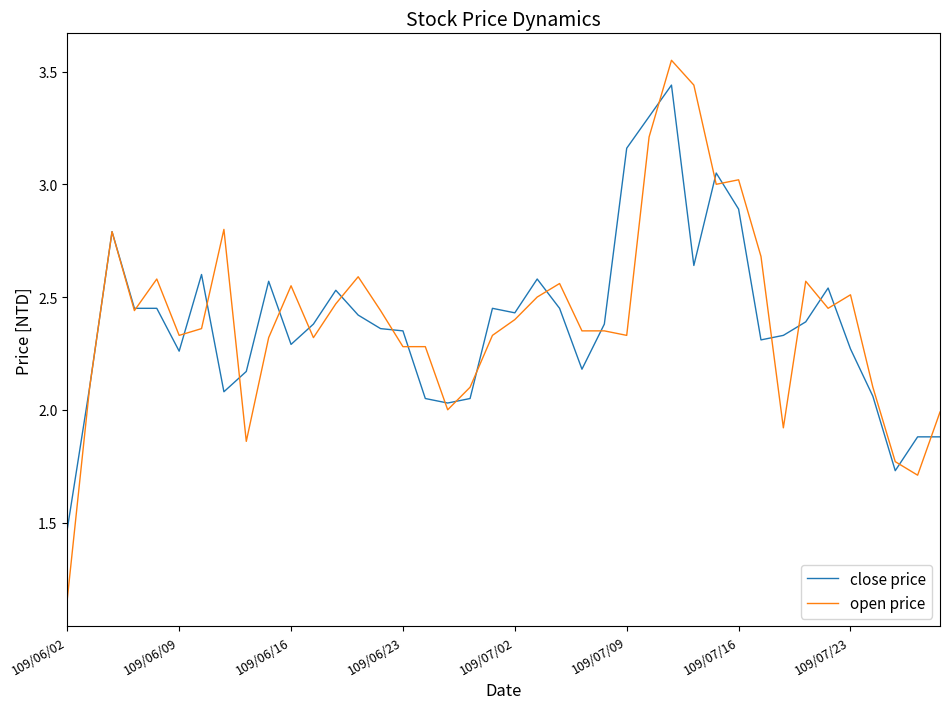

Which series has the widest spread of values?

open price